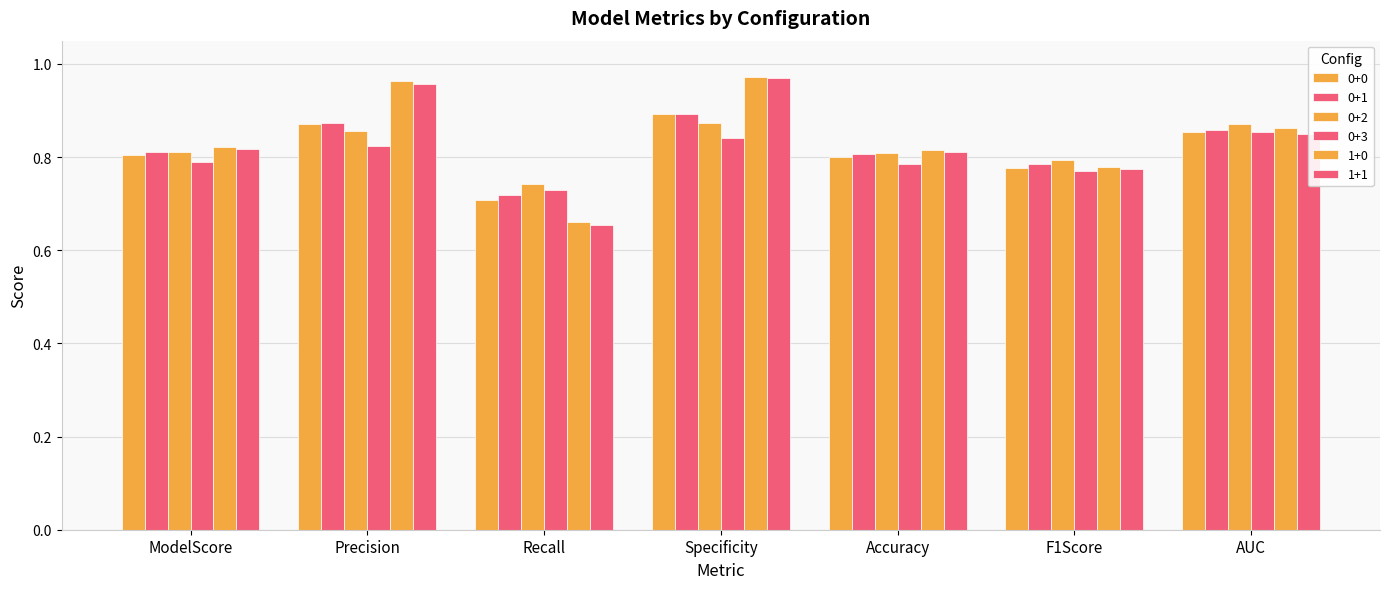

How many series are shown in this chart?

6